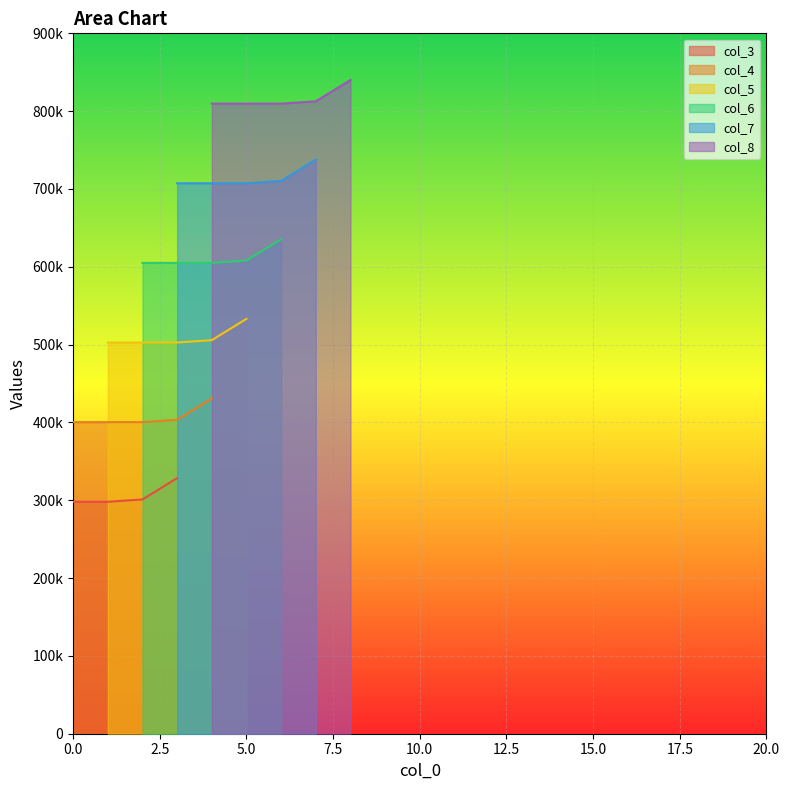

List the series in order of their overall mean, lowest first.

col_3, col_4, col_5, col_6, col_7, col_8